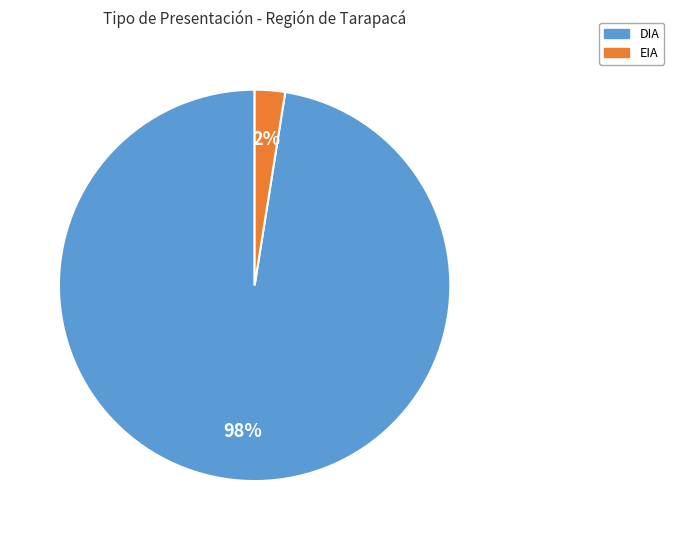

Which slice represents more than half of the pie?

DIA